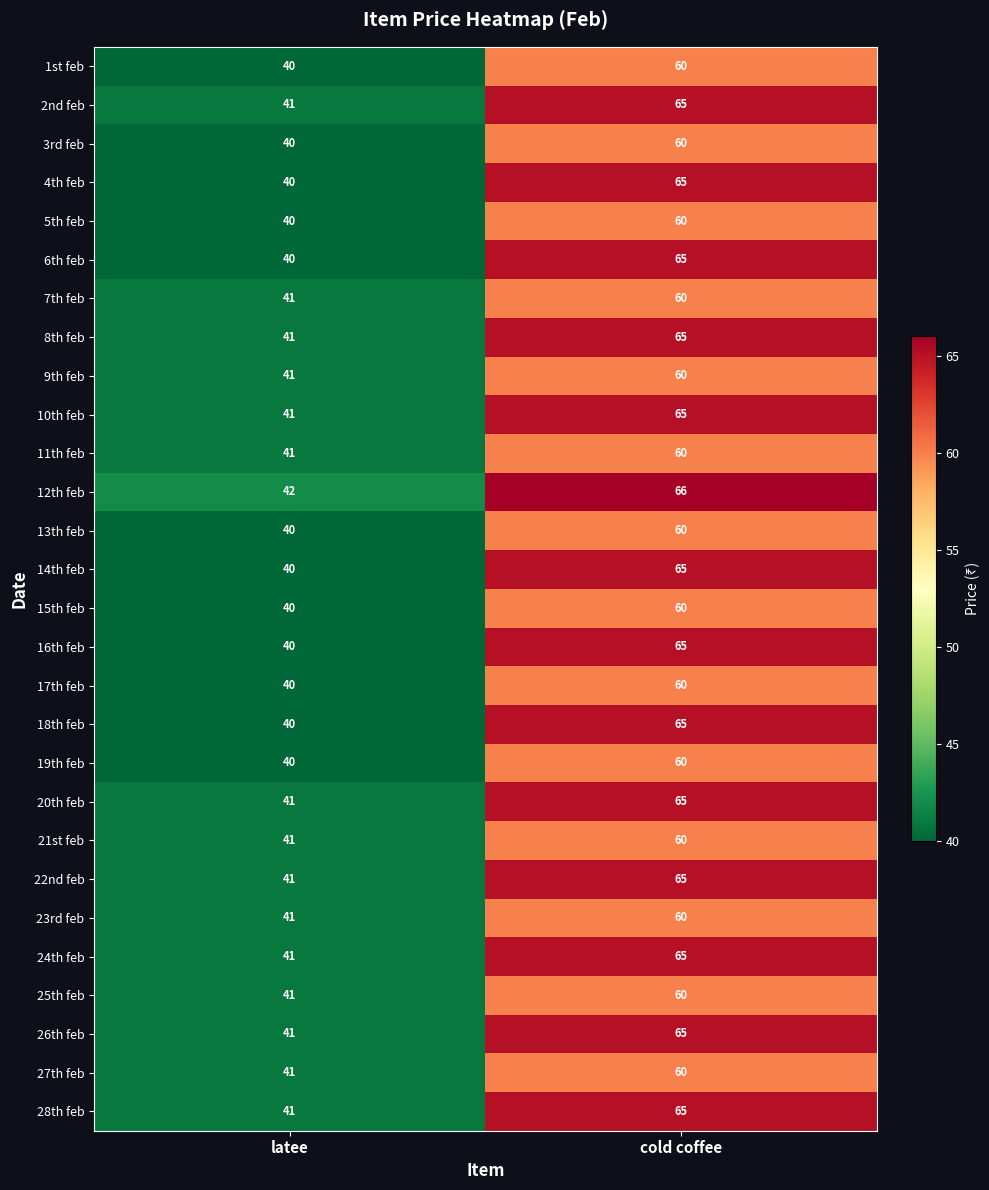

How many data points in 28th feb are less than 65?

1